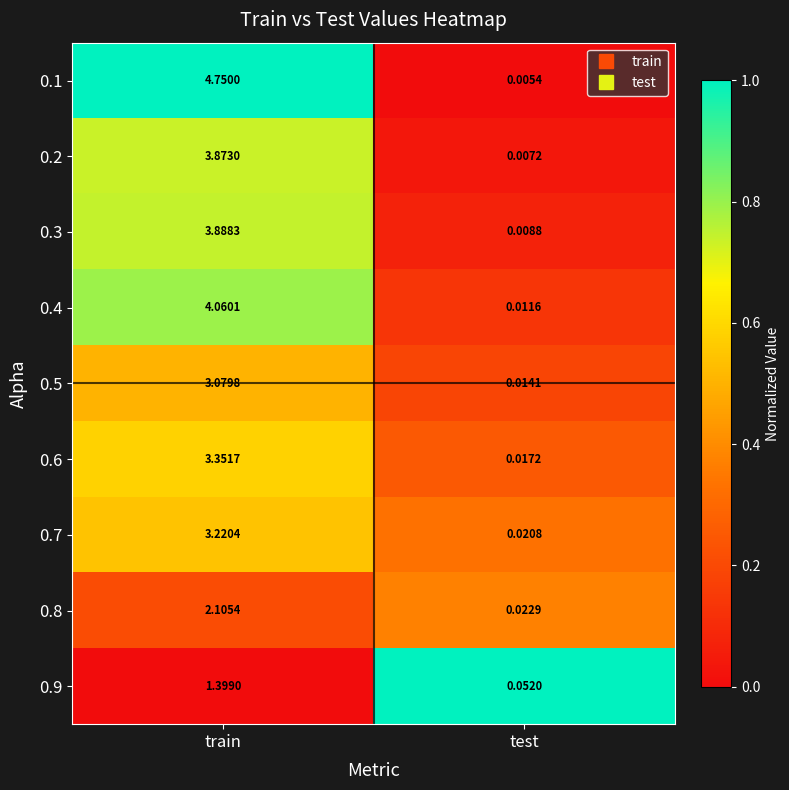

What is the total value across all series at train?

29.7